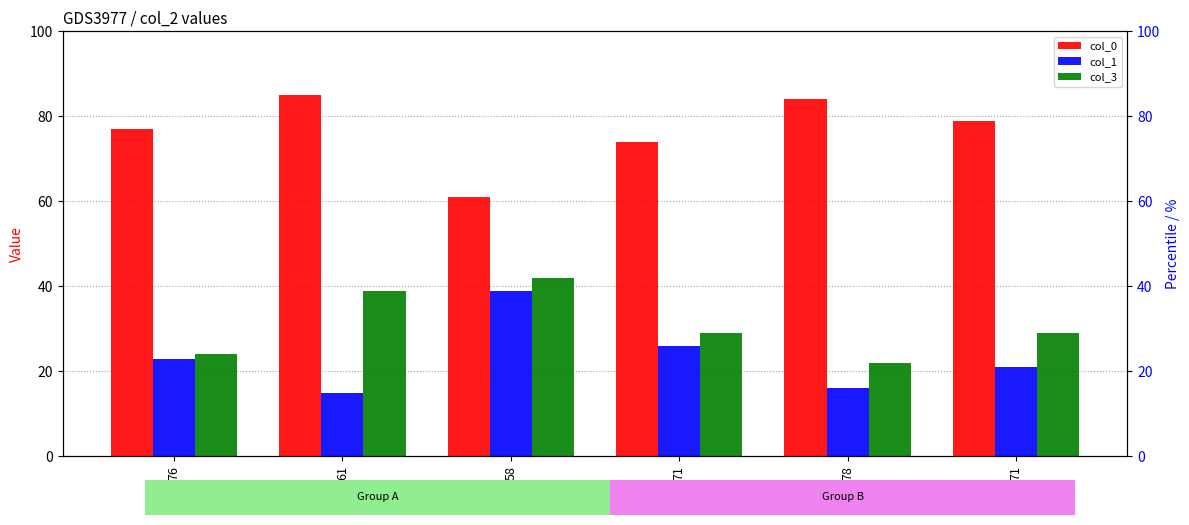

How many bars are there in total?

18